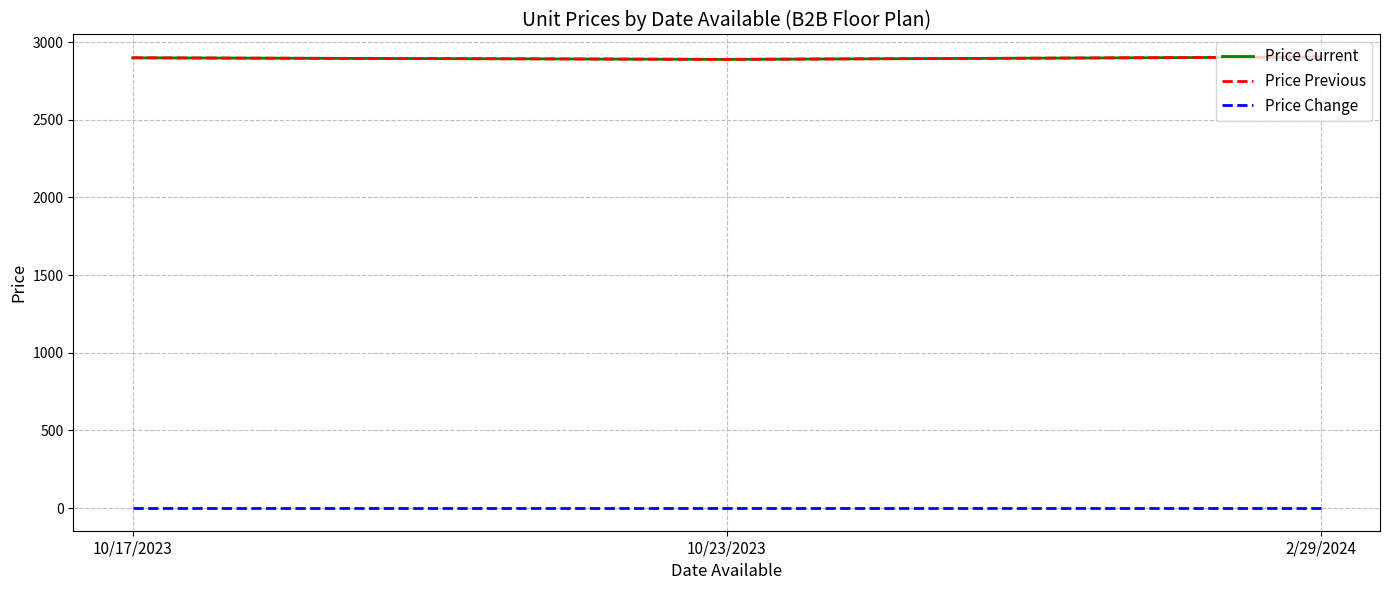

What position from the right is 10/23/2023?

2